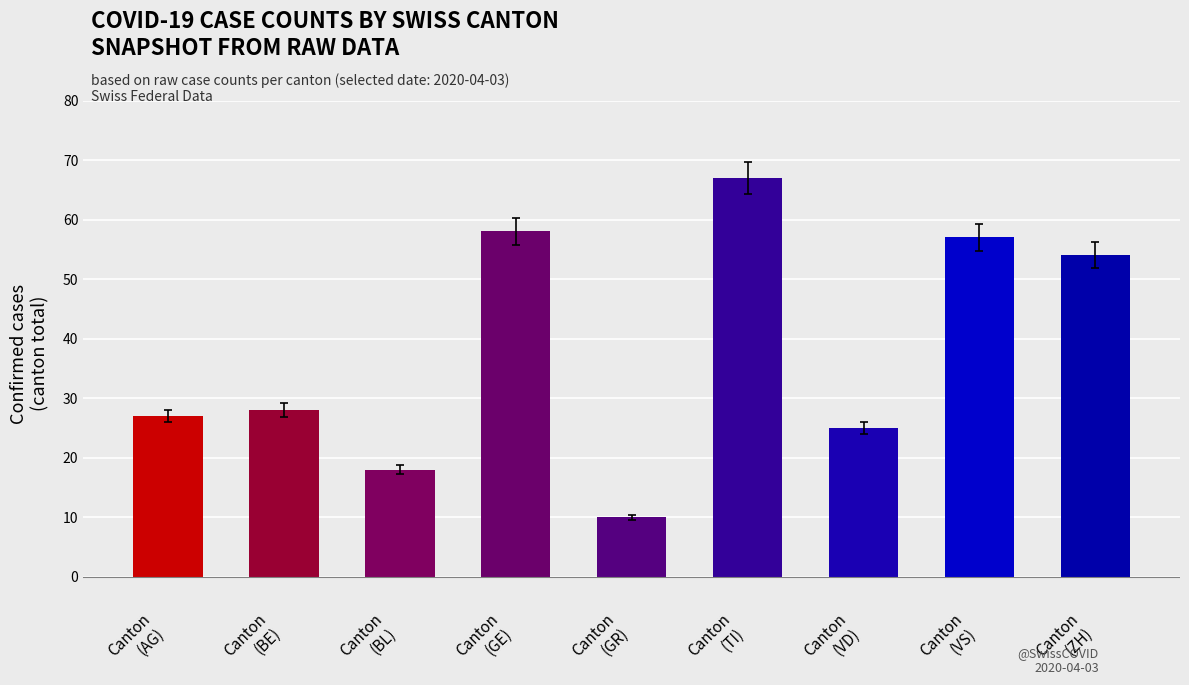

The chart shows a value of 18 at Canton
(BL). True or false?

True